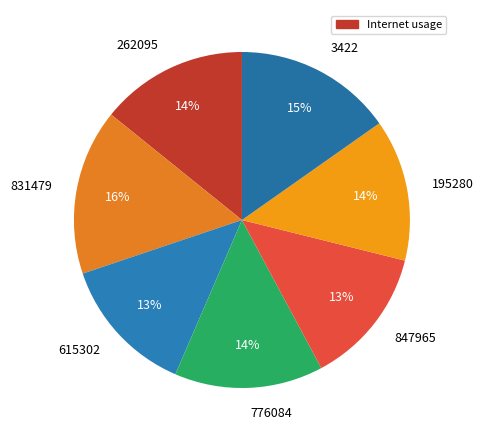

Combined, do 195280 and 776084 account for over 50%?

No